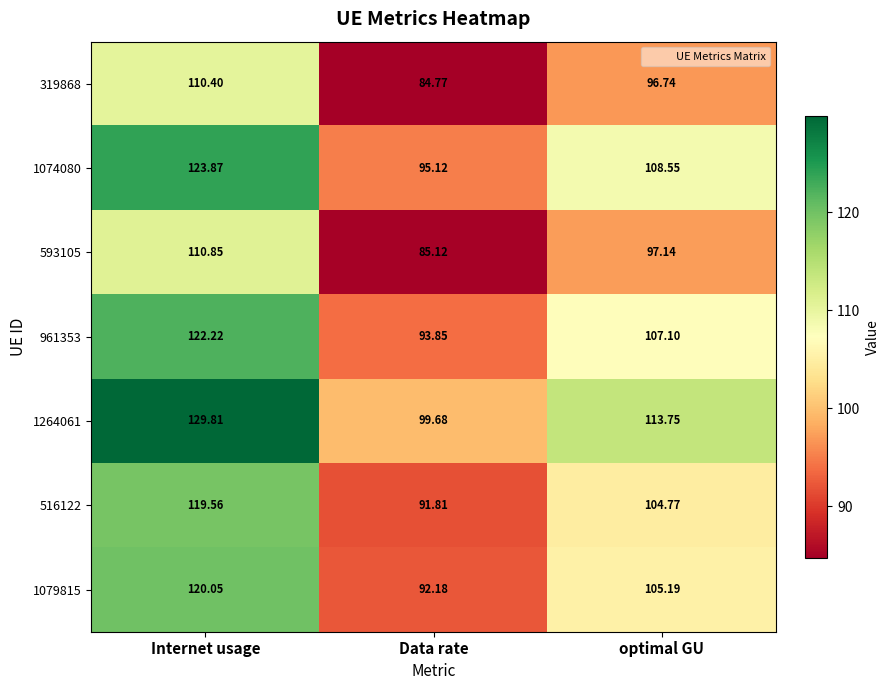

Is the value of 1079815 at Internet usage greater than the value of 516122 at Data rate?

Yes